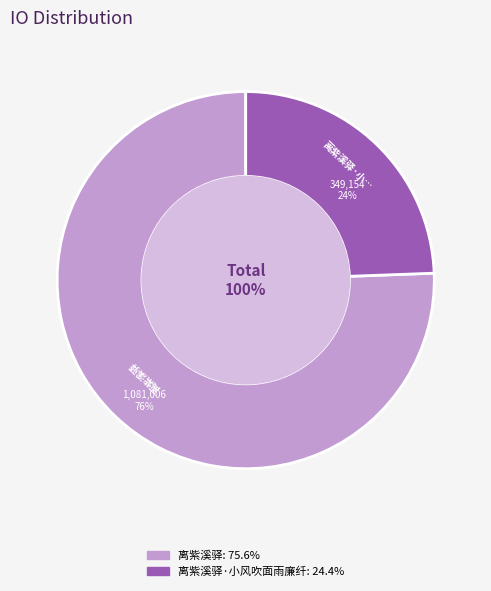

What percentage is the 离紫溪驿·小风吹面雨廉纤 slice, to the nearest percent?

24%